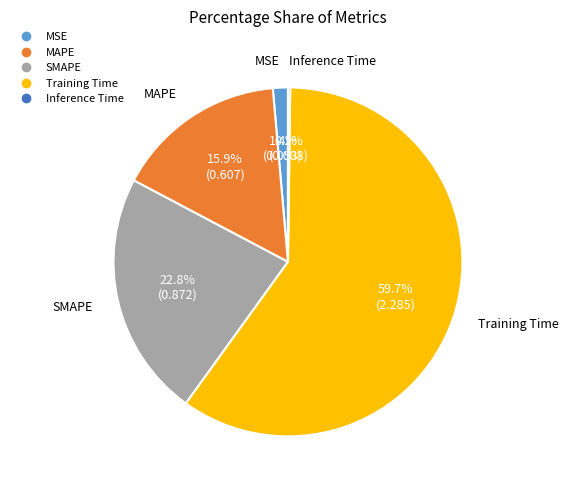

Which category accounts for the majority?

Training Time